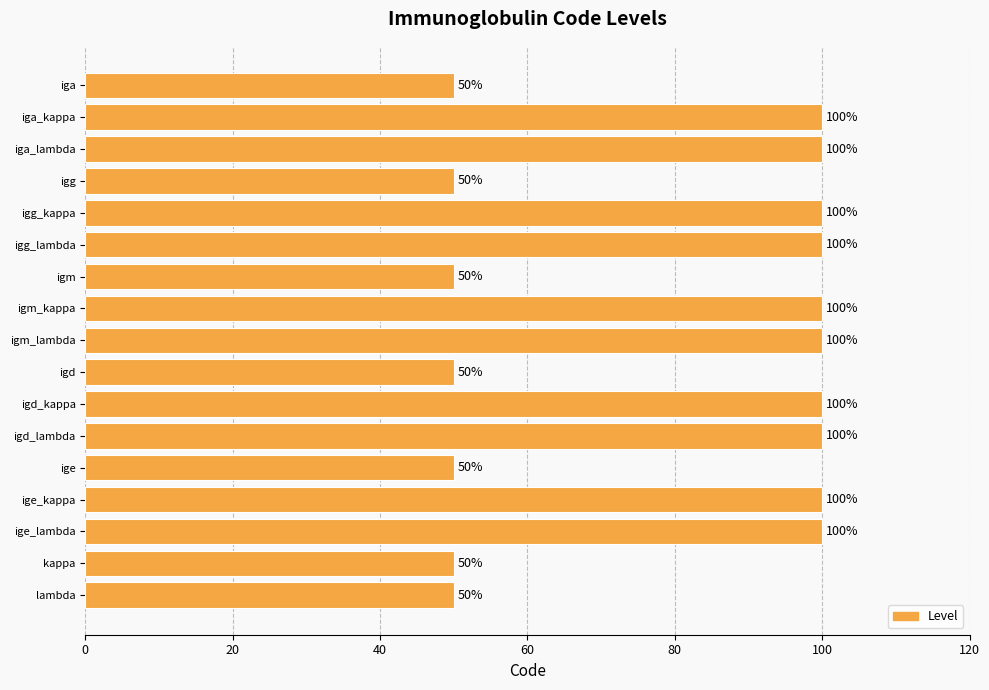

Approximately how many times larger is the value at iga_kappa compared to igd_lambda?

1.0